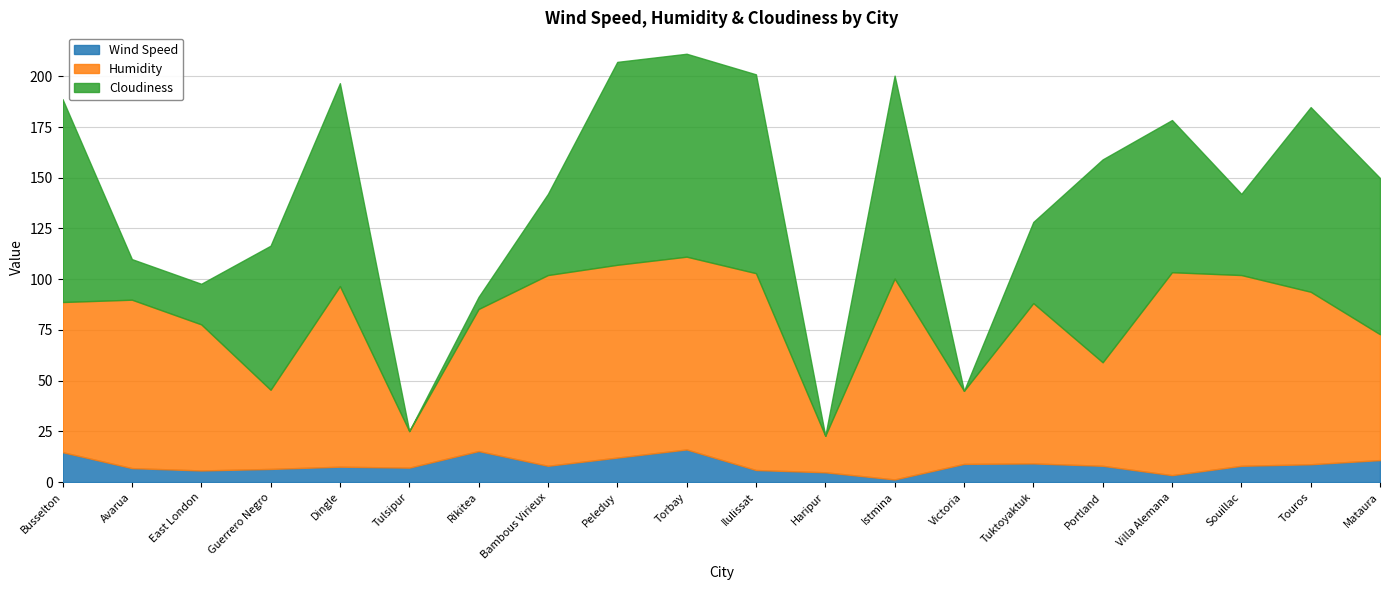

At which label is Humidity closest to 59?

Mataura